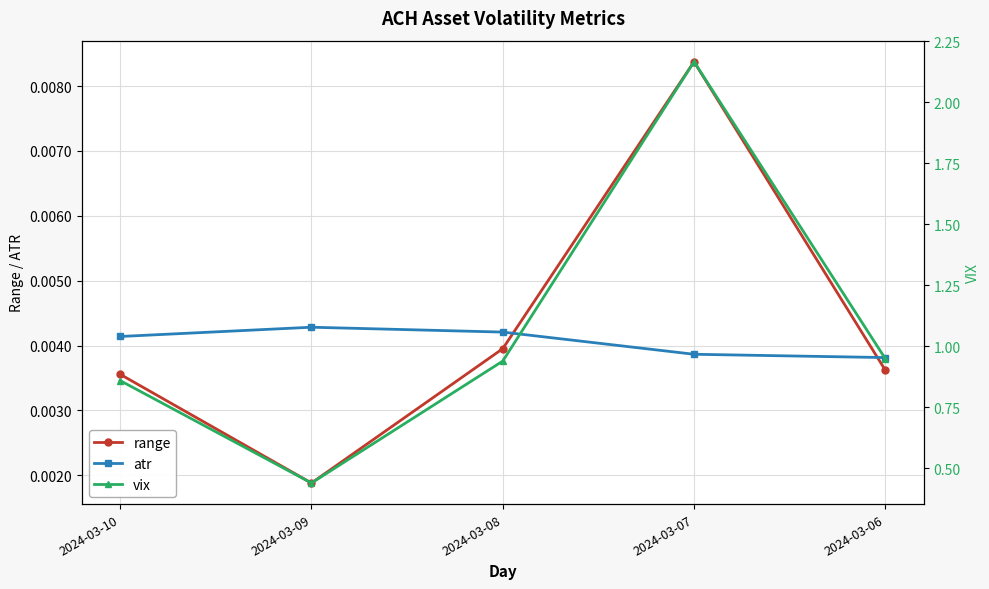

Reading left to right, transcribe all the data shown in this chart.

range: 2024-03-10=0.0	2024-03-09=0.0	2024-03-08=0.0	2024-03-07=0.0	2024-03-06=0.0
atr: 2024-03-10=0.0	2024-03-09=0.0	2024-03-08=0.0	2024-03-07=0.0	2024-03-06=0.0
vix: 2024-03-10=0.9	2024-03-09=0.4	2024-03-08=0.9	2024-03-07=2.2	2024-03-06=0.9